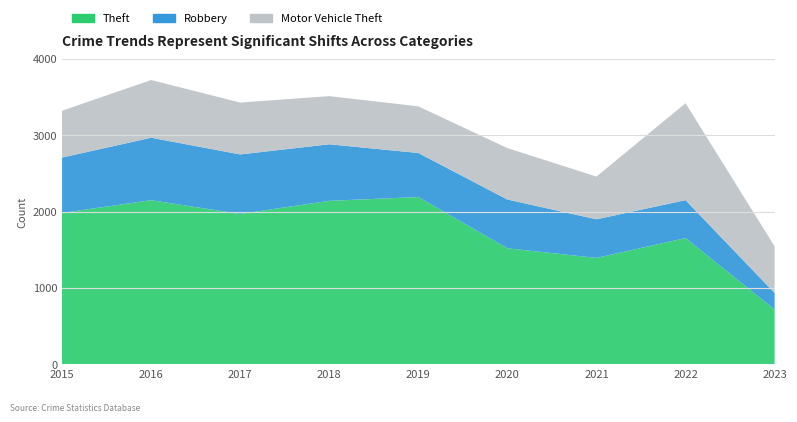

Reading left to right, what are all the values shown in this chart?

Theft: 1981	2148	1968	2140	2190	1518	1392	1652	715
Robbery: 726	819	780	741	577	639	506	497	217
Motor Vehicle Theft: 614	756	680	631	611	674	560	1270	611